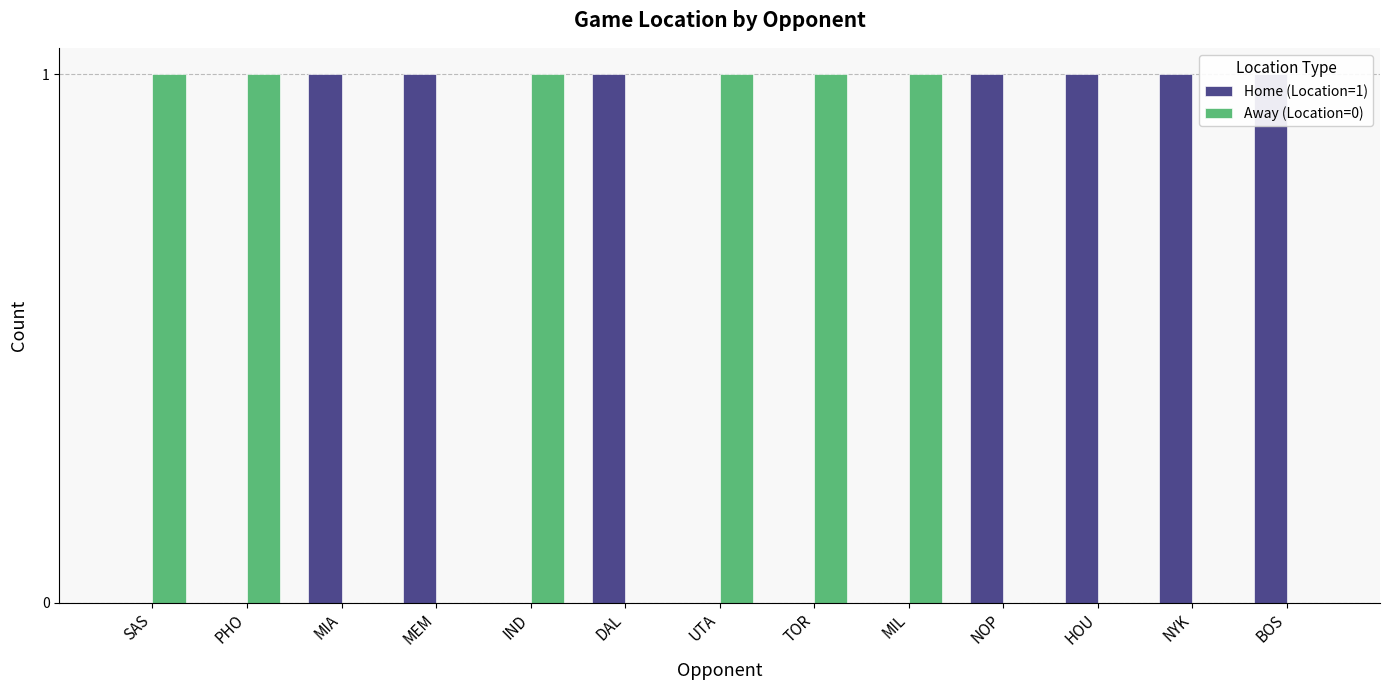

Reading right to left, what are all the values shown in this chart?

Home (Location=1): BOS=1	NYK=1	HOU=1	NOP=1	MIL=0	TOR=0	UTA=0	DAL=1	IND=0	MEM=1	MIA=1	PHO=0	SAS=0
Away (Location=0): BOS=0	NYK=0	HOU=0	NOP=0	MIL=1	TOR=1	UTA=1	DAL=0	IND=1	MEM=0	MIA=0	PHO=1	SAS=1